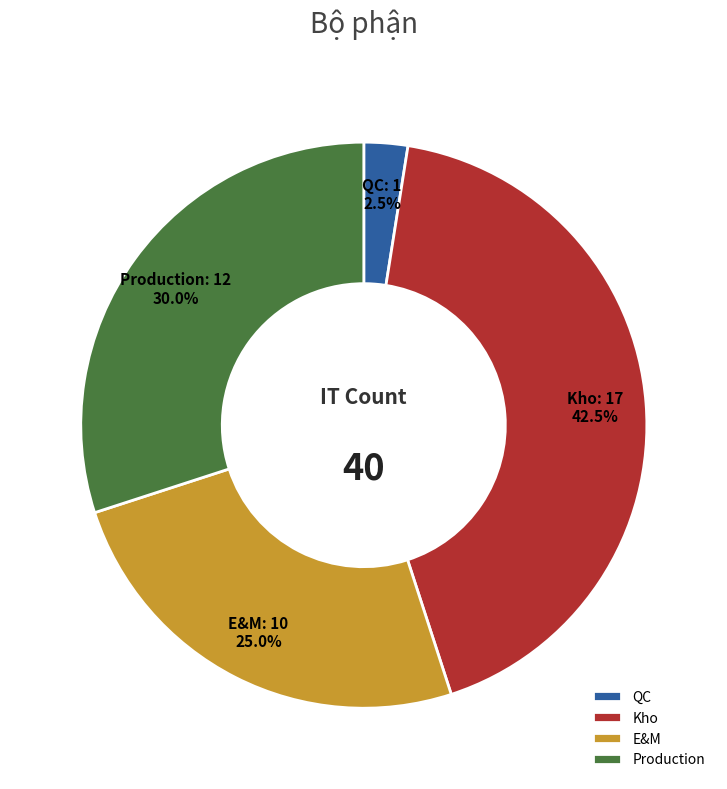

Rank the categories by value from highest to lowest.

Kho, Production, E&M, QC